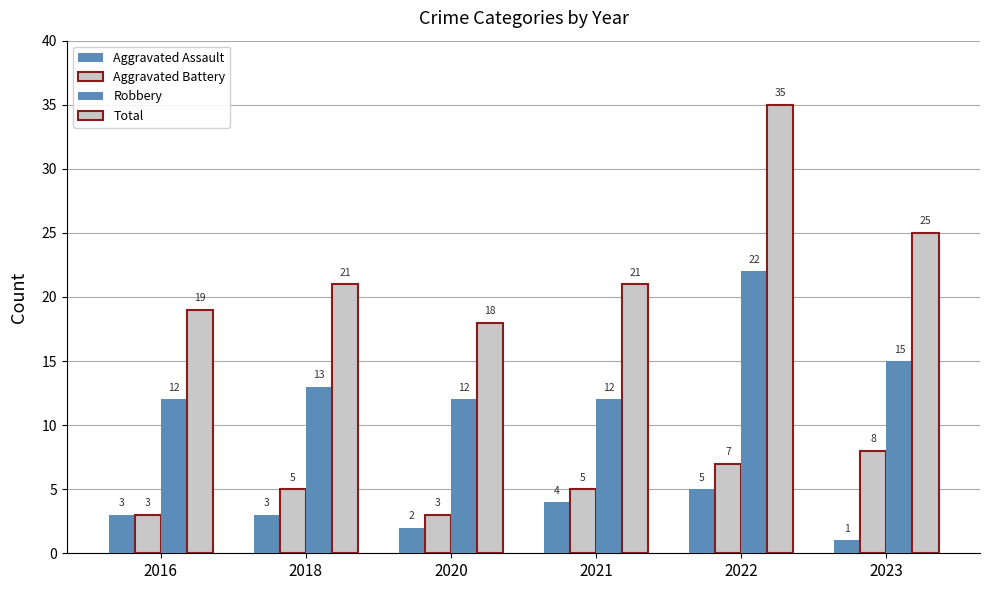

What value does the Aggravated Battery series have at 2022?

7